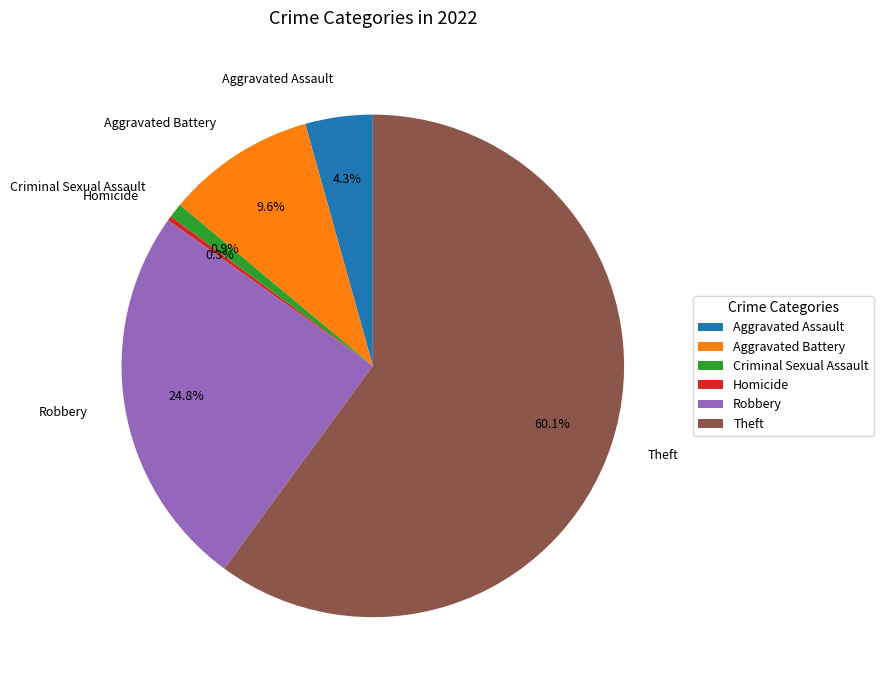

Do Theft and Aggravated Battery together represent more than half of the pie?

Yes